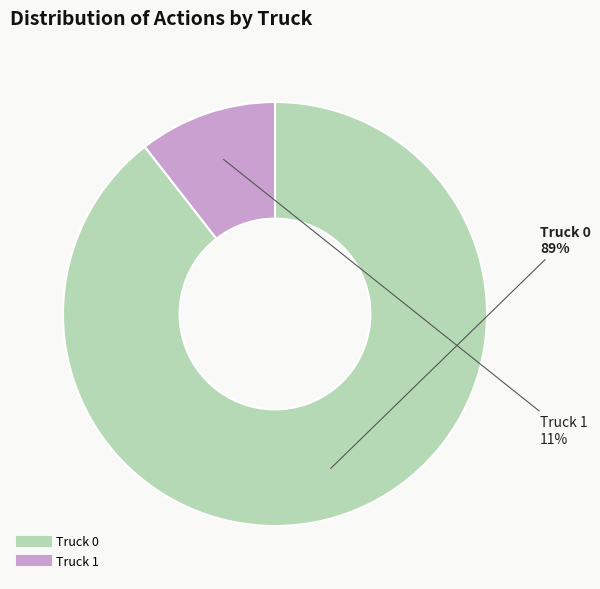

Which category has the smallest portion of the pie?

Truck 1